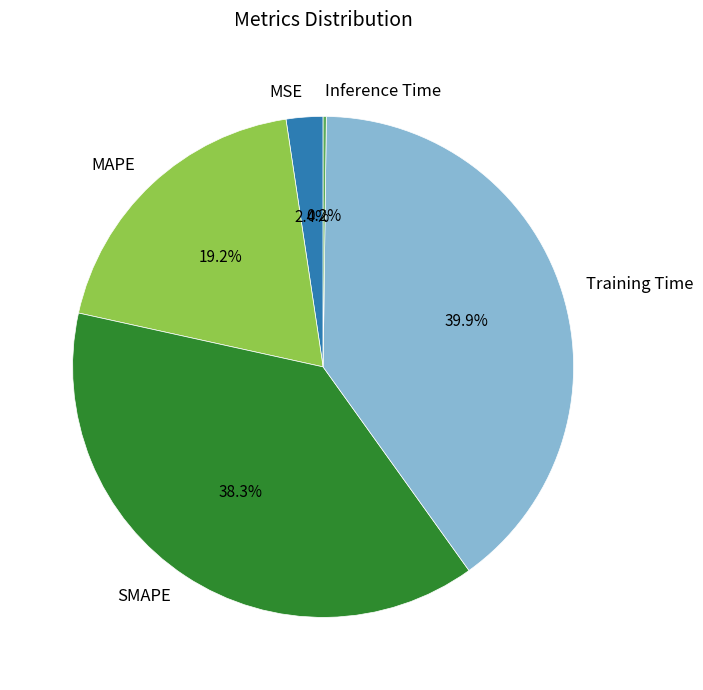

What portion of the pie excludes MAPE?

80.8%